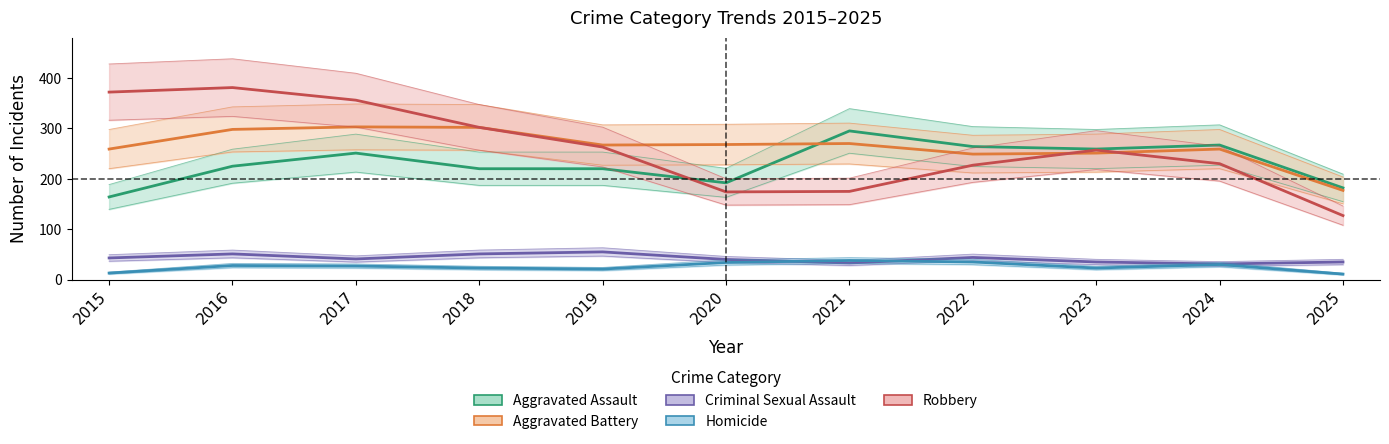

At 2018, list the series in order from smallest to largest.

Homicide, Criminal Sexual Assault, Aggravated Assault, Aggravated Battery, Robbery